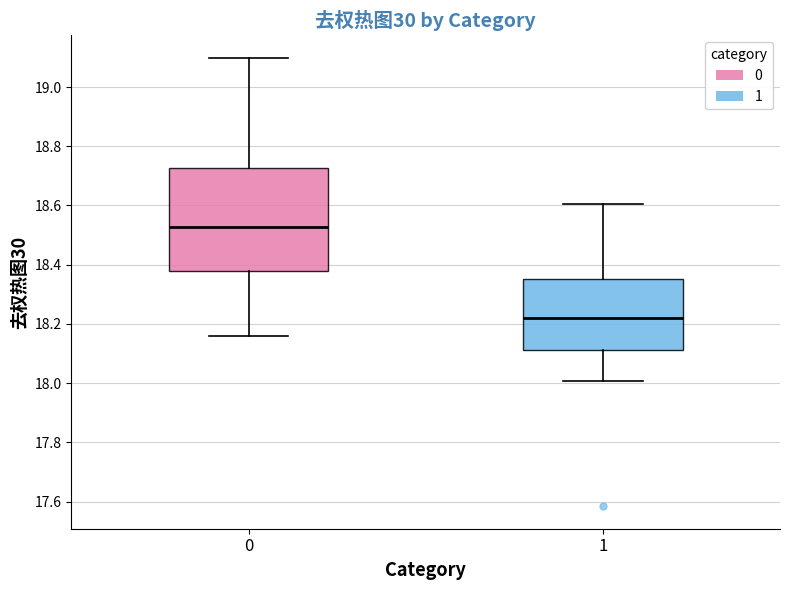

Where is the upper edge of the box at x = 1 on the y-axis? The values are not printed on the chart, so give them approximately, as read against the axis.

18.36